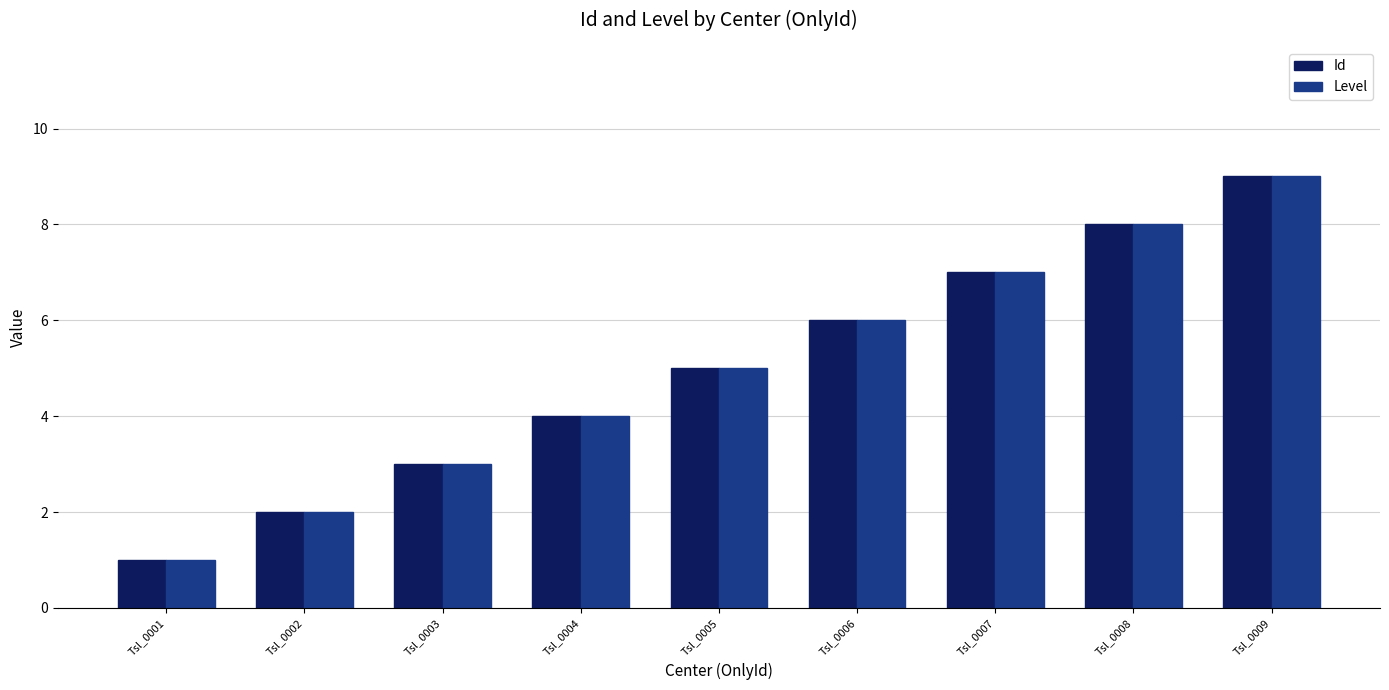

List the labels in order of Id value, largest first.

Tsl_0009, Tsl_0008, Tsl_0007, Tsl_0006, Tsl_0005, Tsl_0004, Tsl_0003, Tsl_0002, Tsl_0001